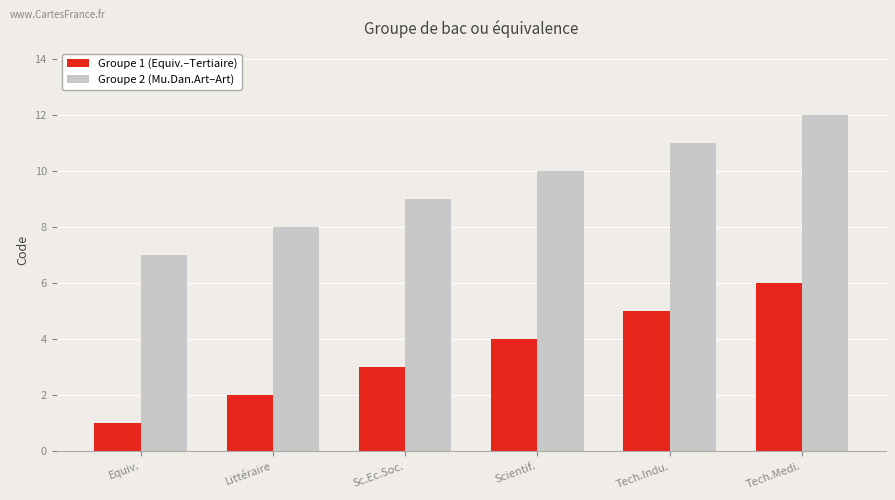

What is the label of the 1st bar from the right?

Tech.Medi.